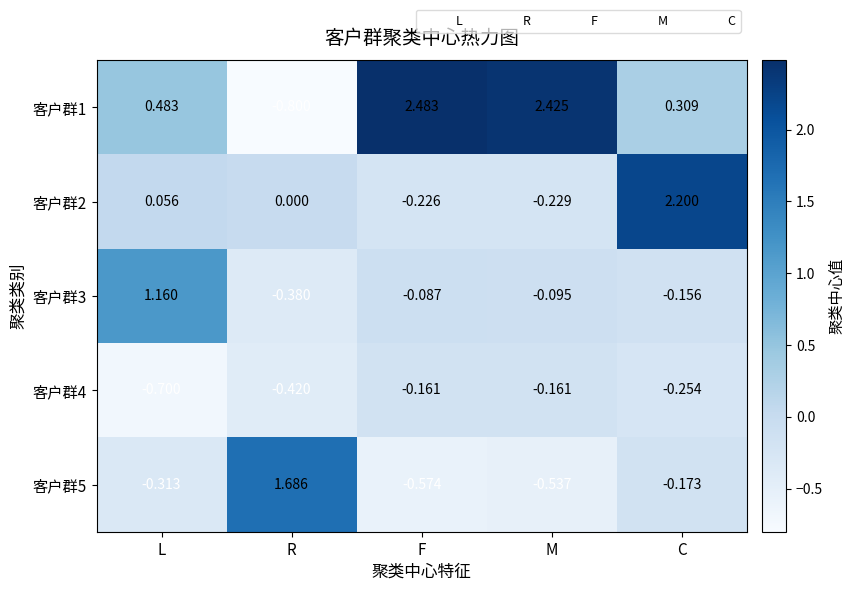

At which category does the chart reach its minimum across all series?

R